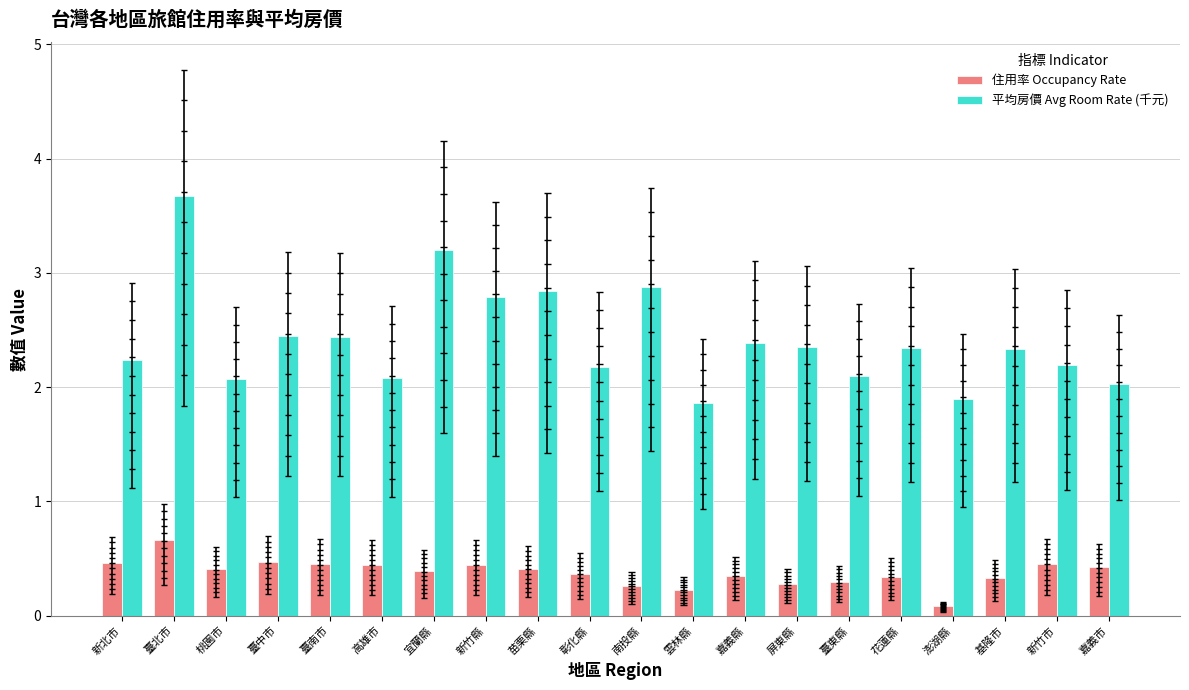

Is the value of 住用率 Occupancy Rate at 新竹市 greater than the value of 平均房價 Avg Room Rate (千元) at 高雄市?

No